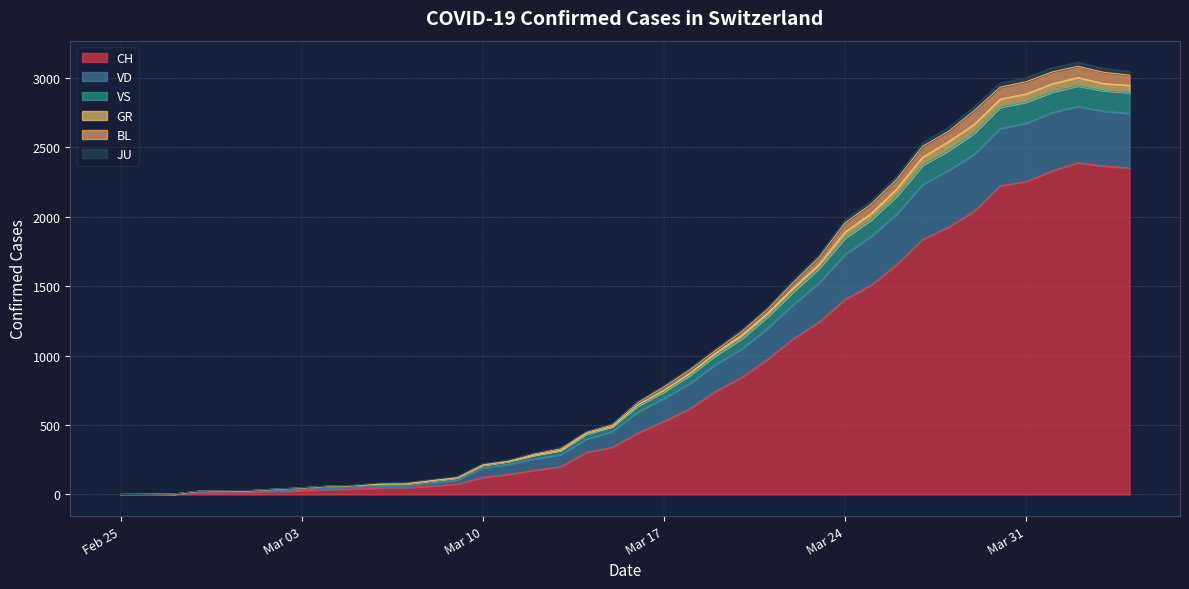

What is the maximum value for CH?

2387